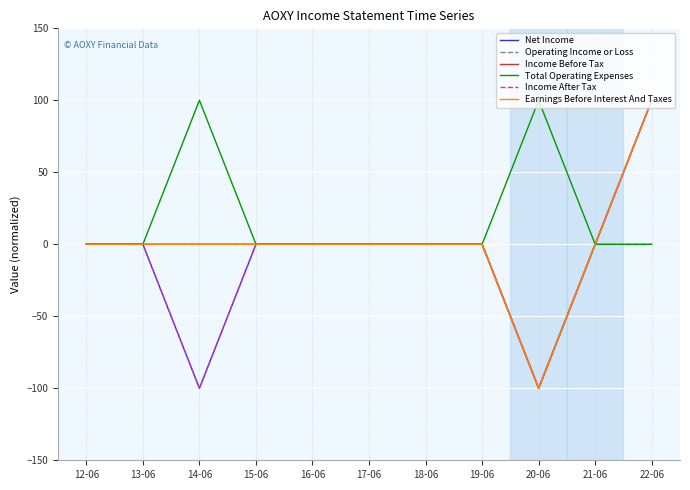

Does the chart have visible grid lines?

Yes